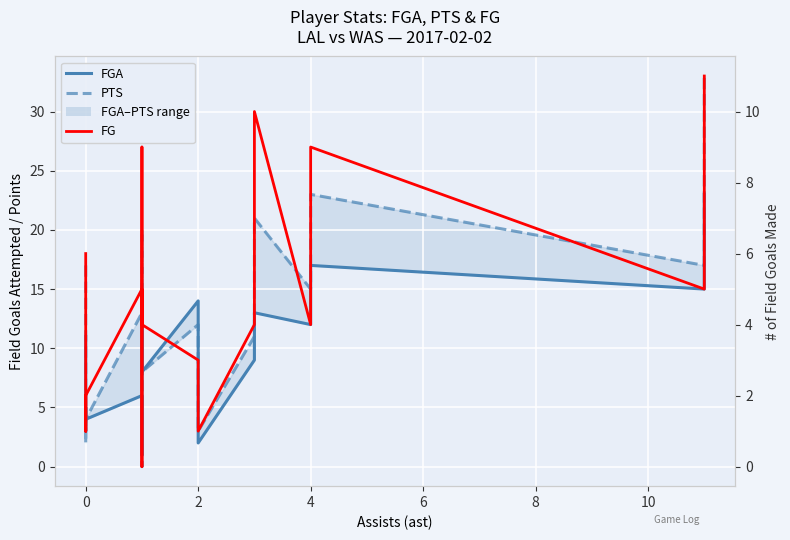

True or false: FGA has a value of 3 at 0.

True